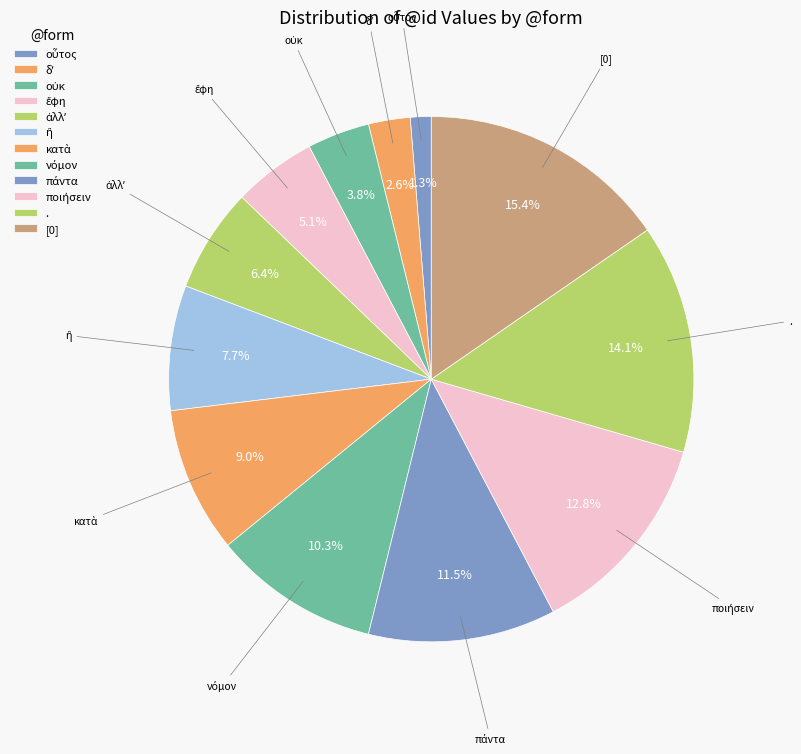

What percentage is the οὐκ slice, to the nearest percent?

4%